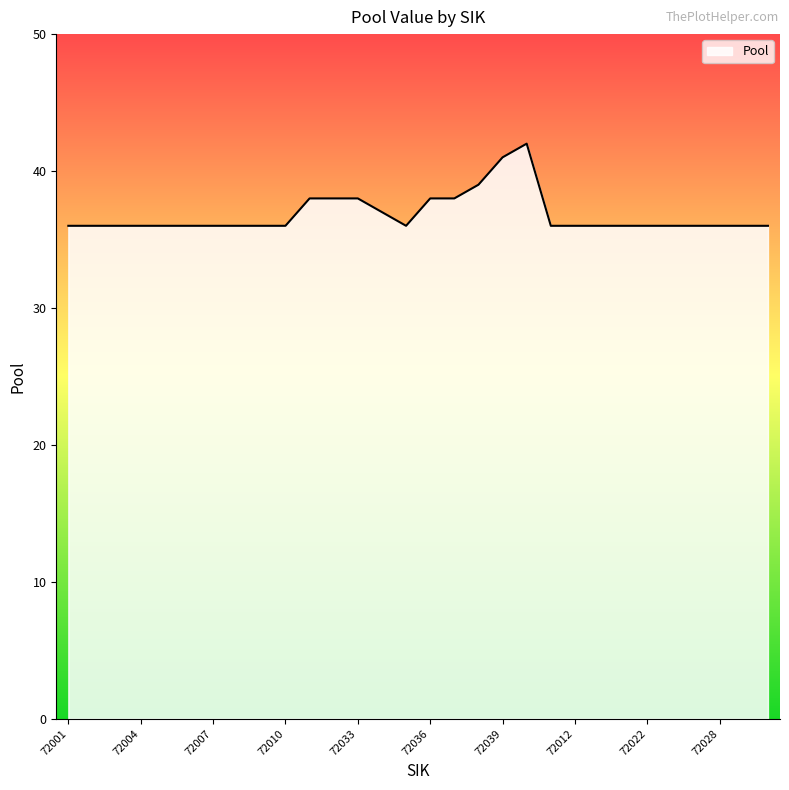

Reading right to left, transcribe all the data shown in this chart.

36	36	36	36	36	36	36	36	36	36	42	41	39	38	38	36	37	38	38	38	36	36	36	36	36	36	36	36	36	36